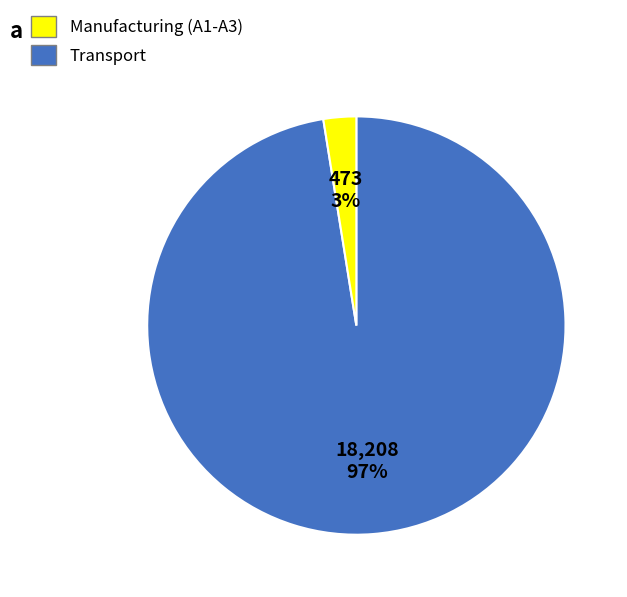

Does any single category account for the majority?

Yes